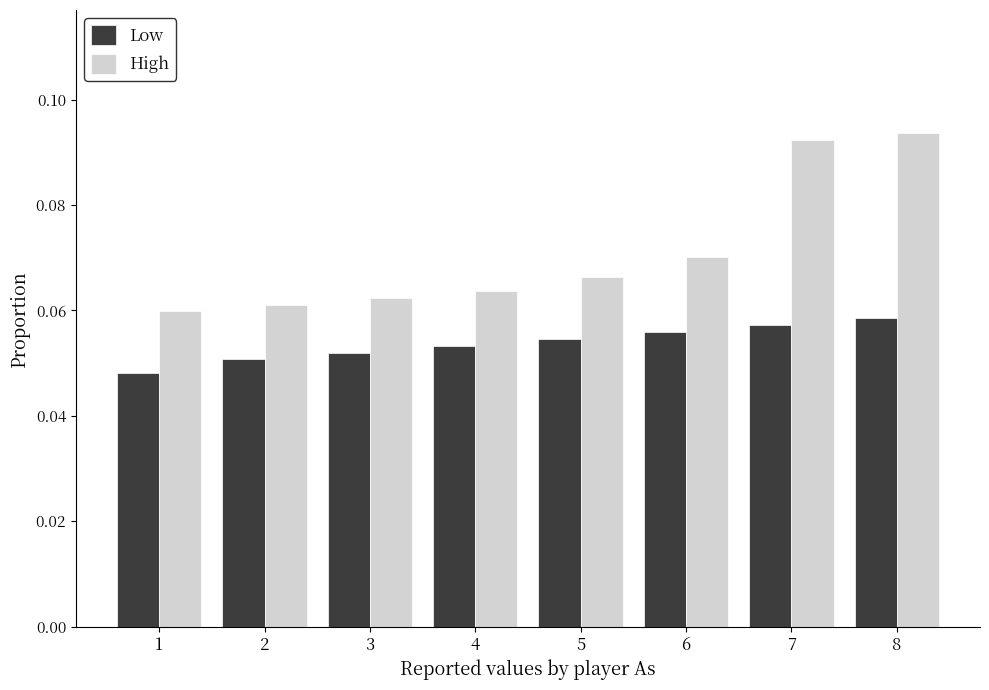

Count the High values in the range 0 to 1.

8